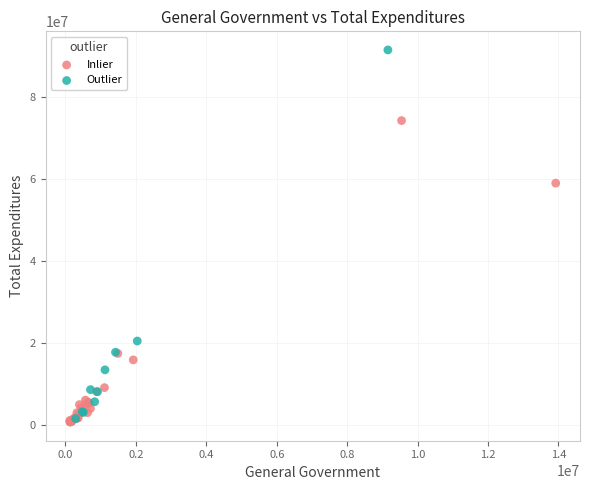

What are all the series names shown in the legend?

Inlier, Outlier